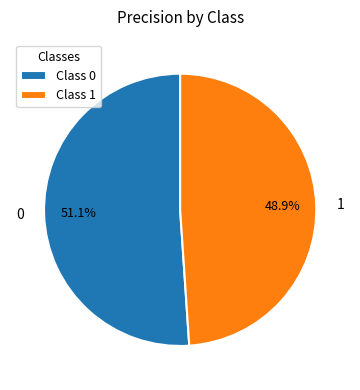

How many segments does this pie chart have?

2